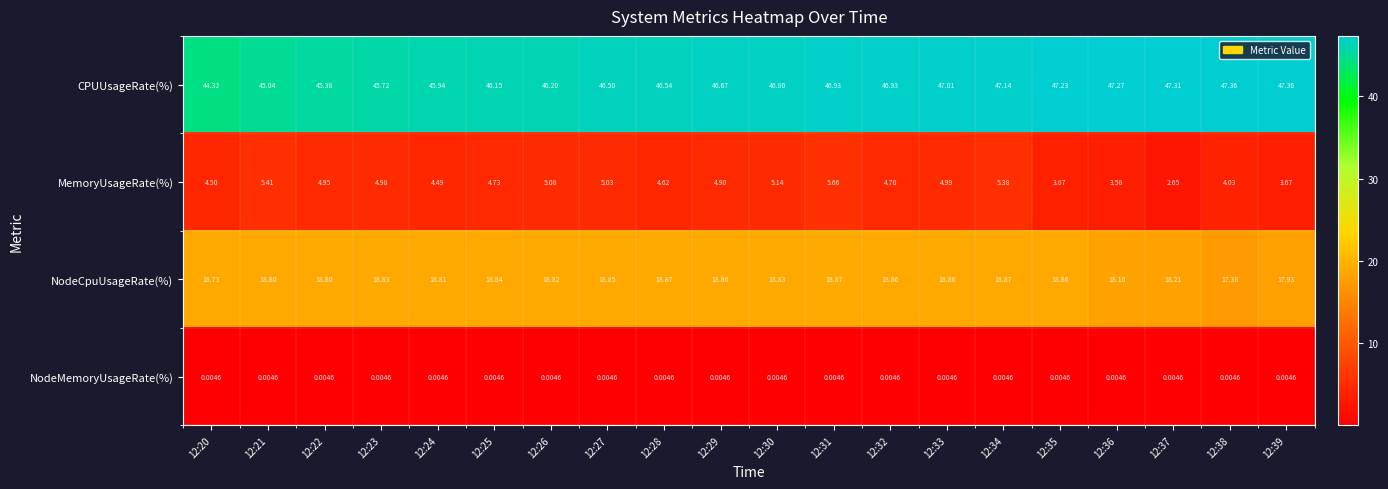

Which series has the largest total across all categories?

CPUUsageRate(%)